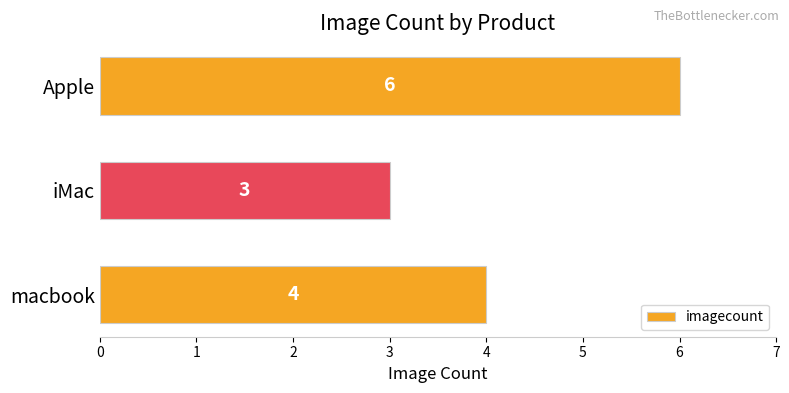

How many bars are there in total?

3